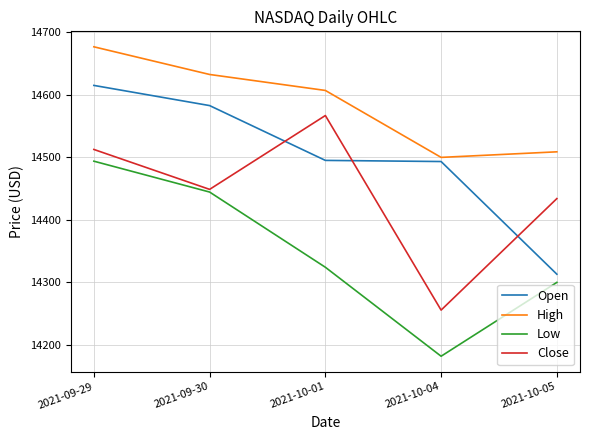

At which label is Close closest to 14411?

2021-10-05